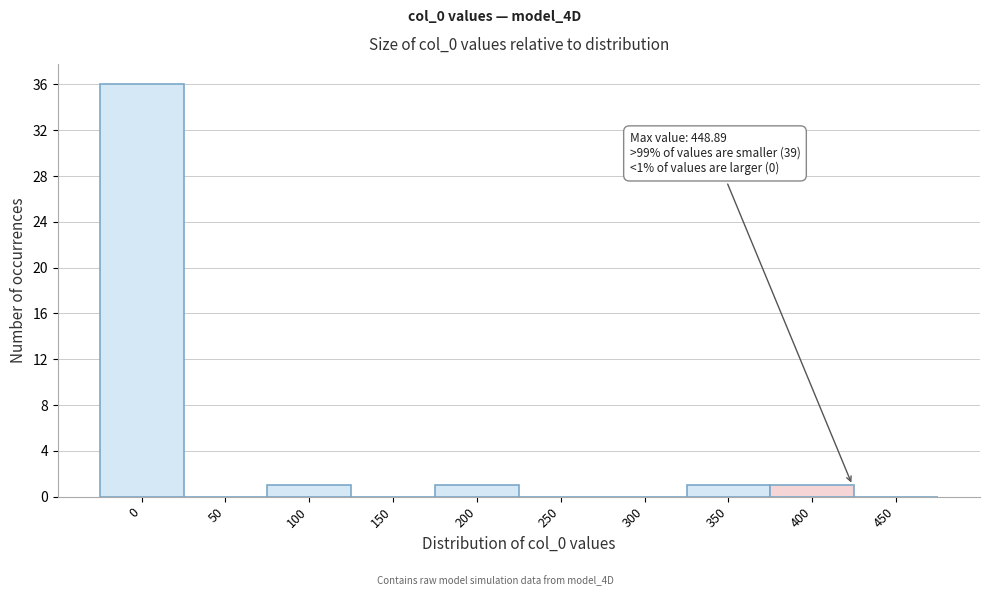

Reading right to left, transcribe all the data shown in this chart.

450=0	400=1	350=1	300=0	250=0	200=1	150=0	100=1	50=0	0=36